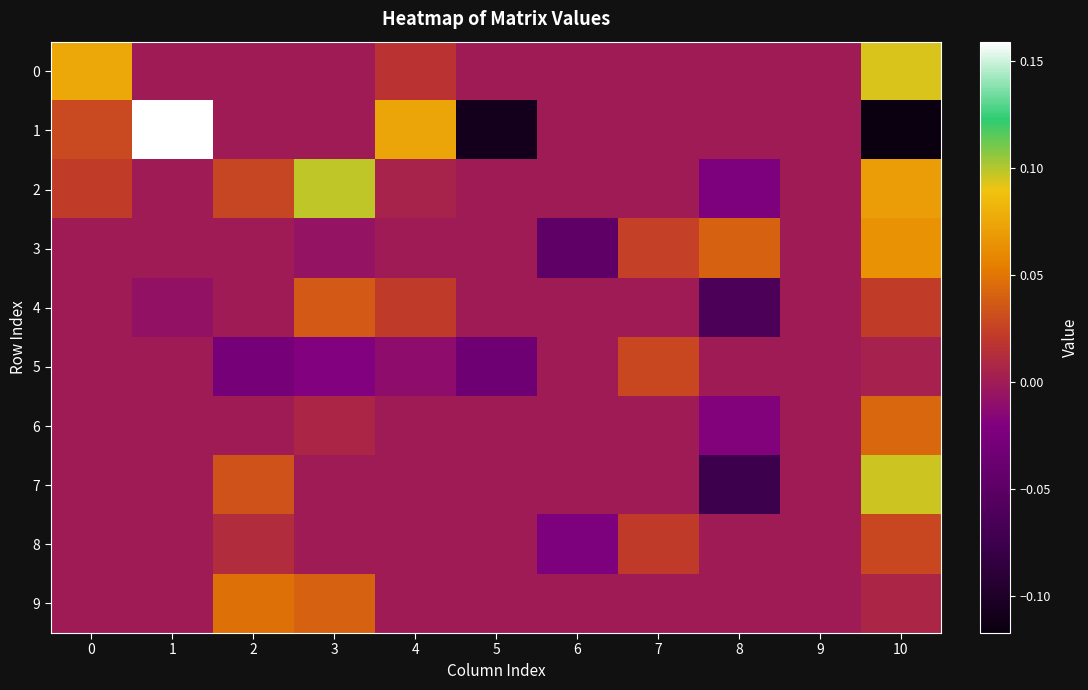

How many distinct data groups are displayed?

10